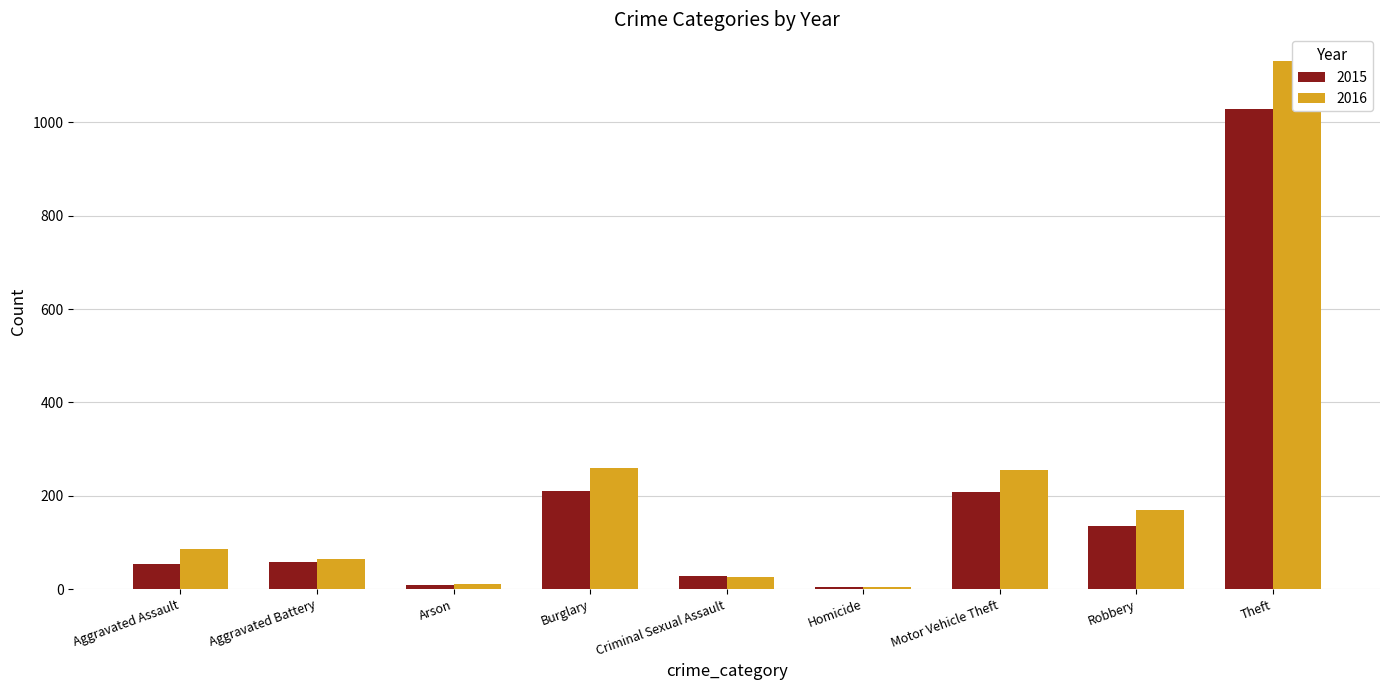

True or false: 2016 has a value of 1 at Homicide.

False